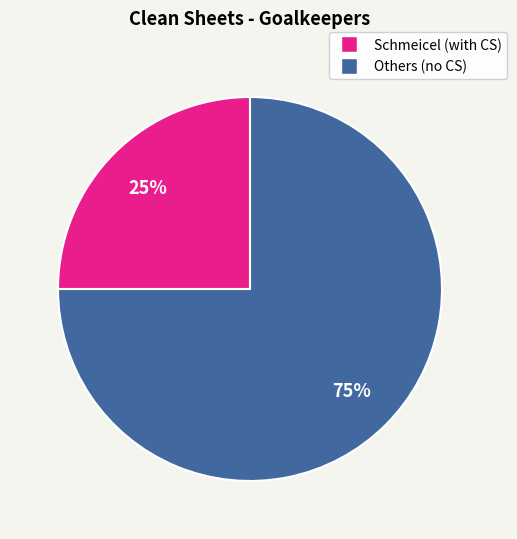

Count the number of slices in the pie.

2